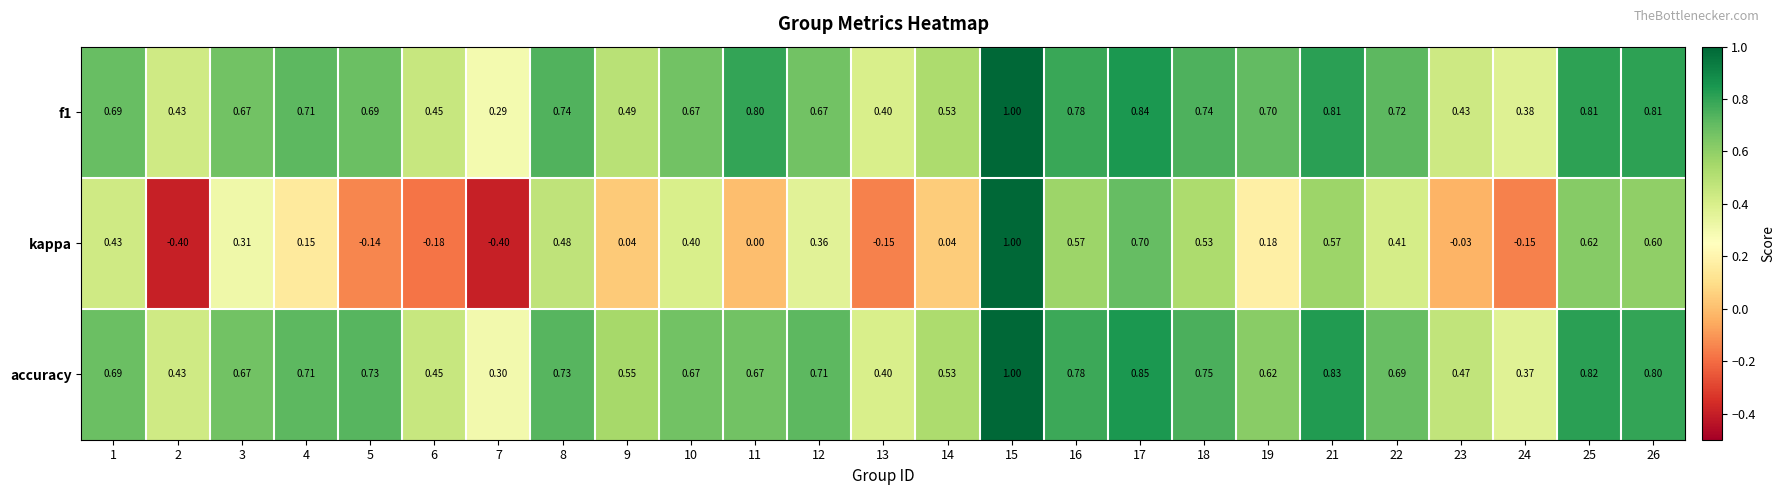

Which series changed the most between 3 and 12?

kappa